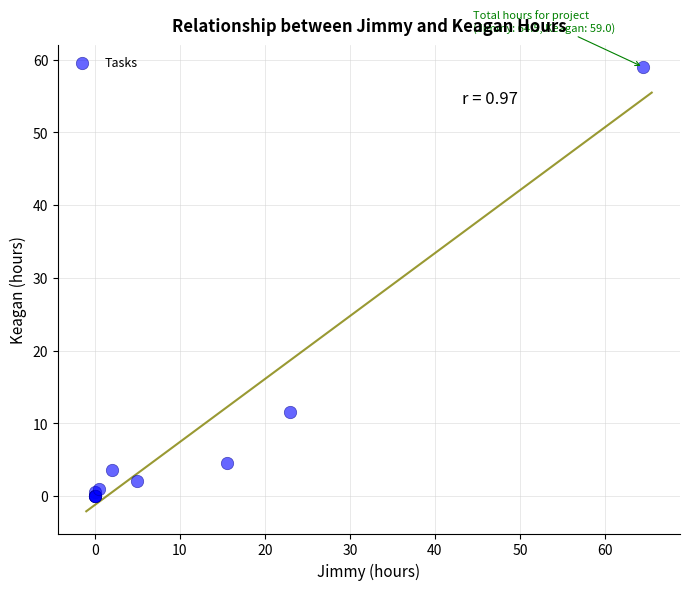

What Y value in the scatter plot is closest to 29?

11.5